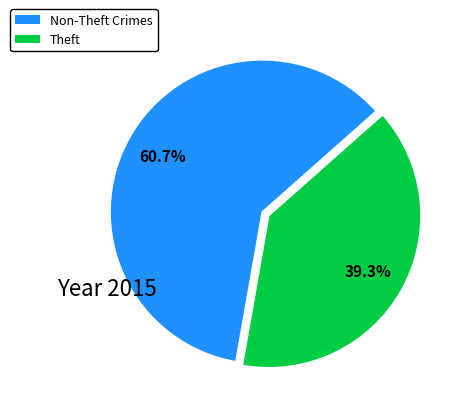

Is there any slice that represents more than half of the pie?

Yes